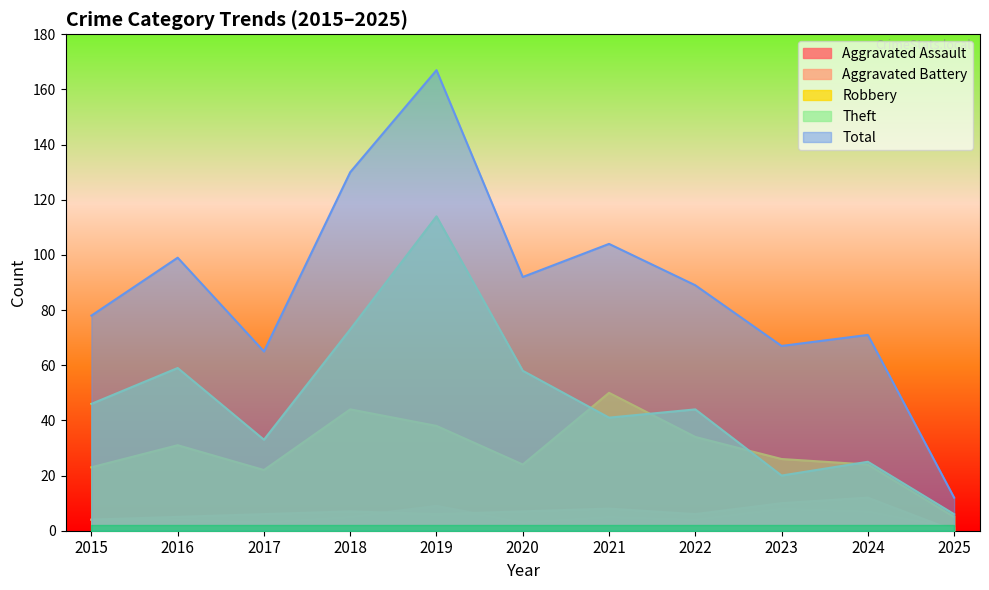

Where is the first local maximum for Robbery?

2016